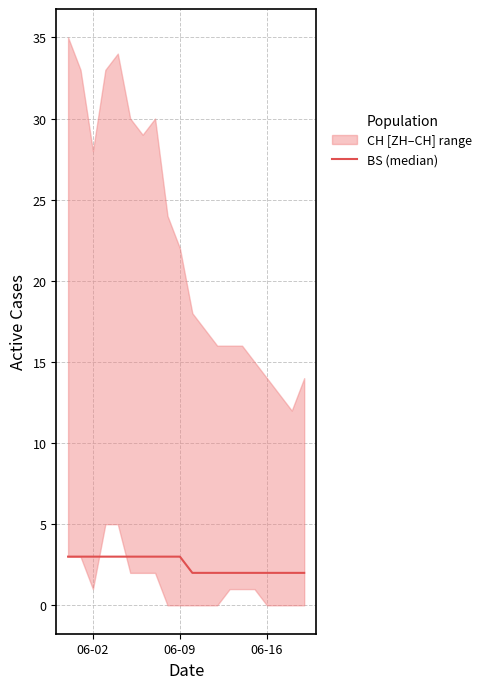

What is the sum of all values?

50